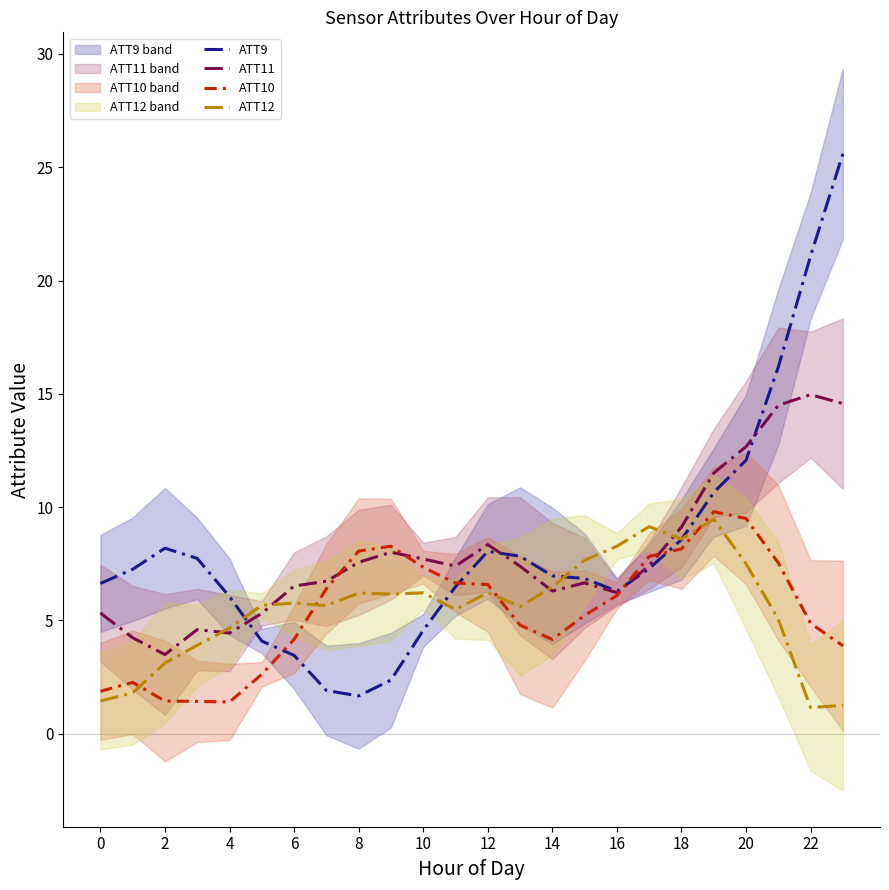

At how many categories does at least one series exceed 24?

1